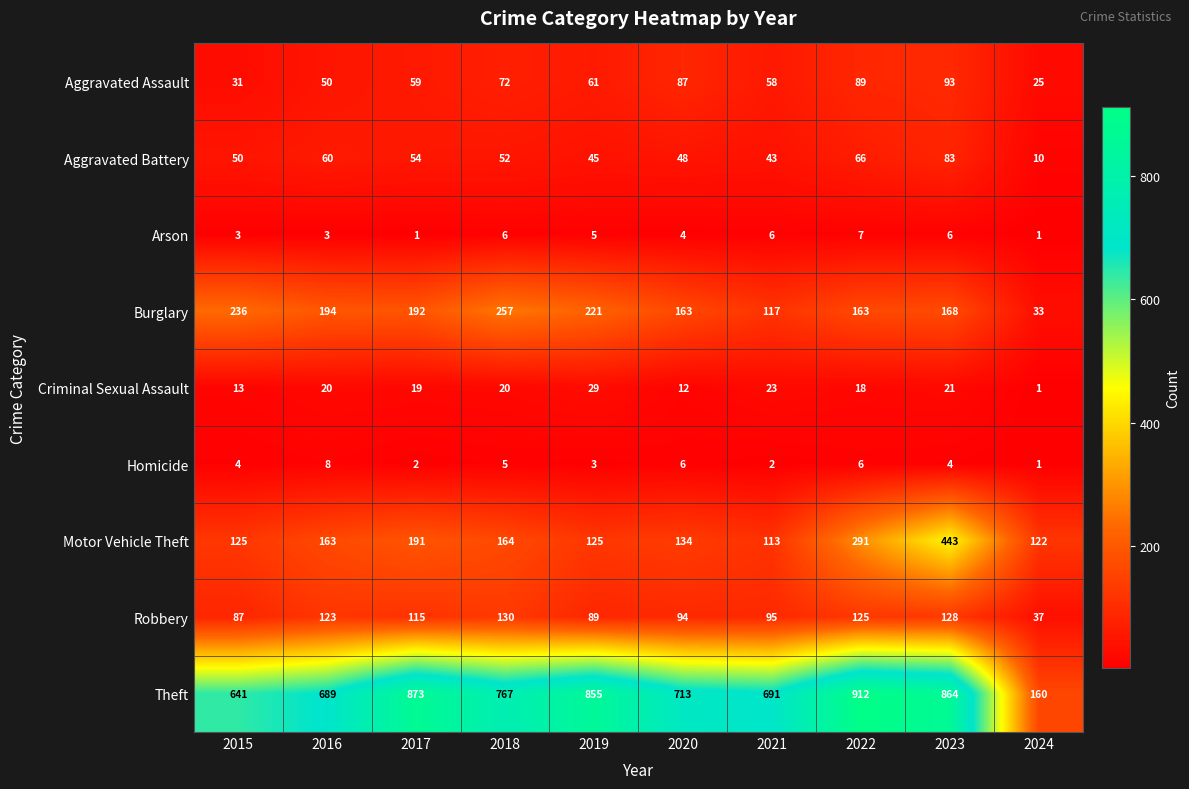

Is it true that Burglary equals 121 at 2016?

False